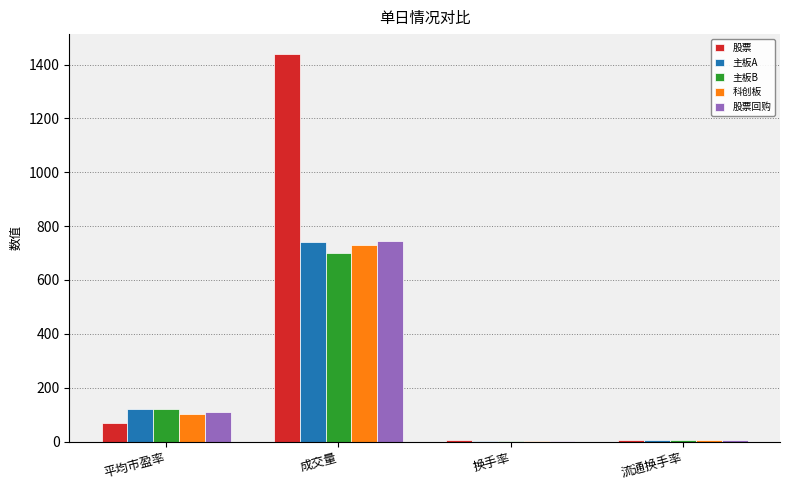

What is the total value across all series at 平均市盈率?

519.9